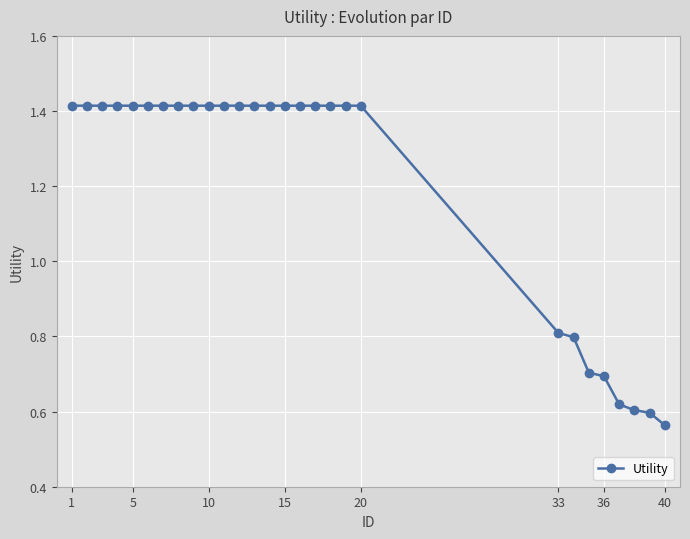

Count the values in the range 0 to 1.

8